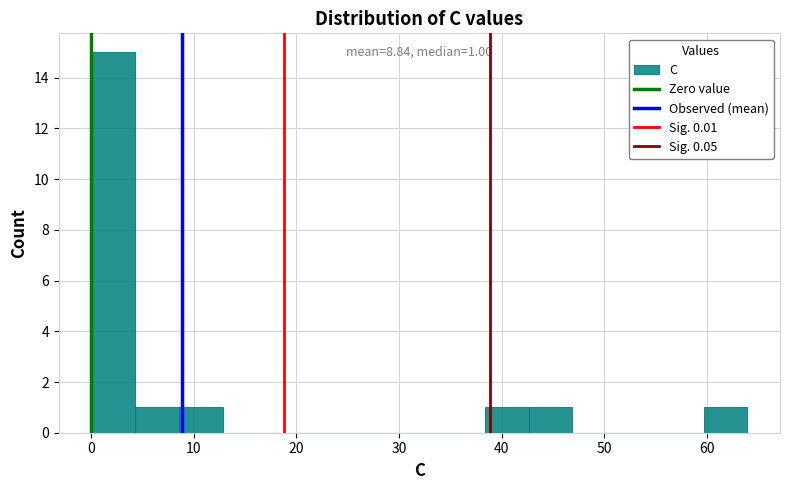

Which range on the x-axis has the tallest bar?

0 to 4